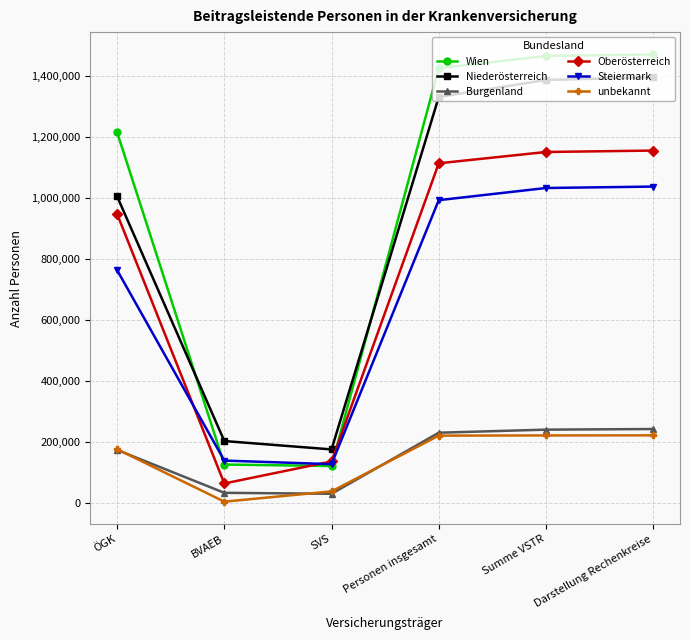

What is the total value across all series at Darstellung Rechenkreise?

5524753